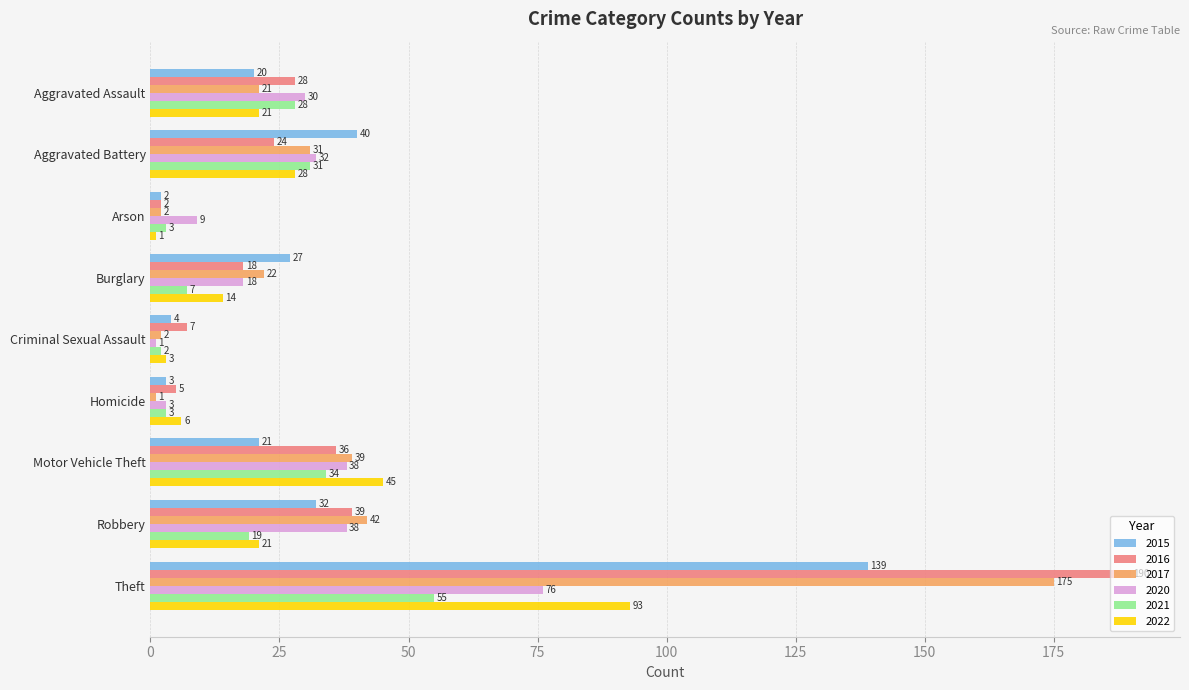

How many values in the 2021 series are below 19?

4